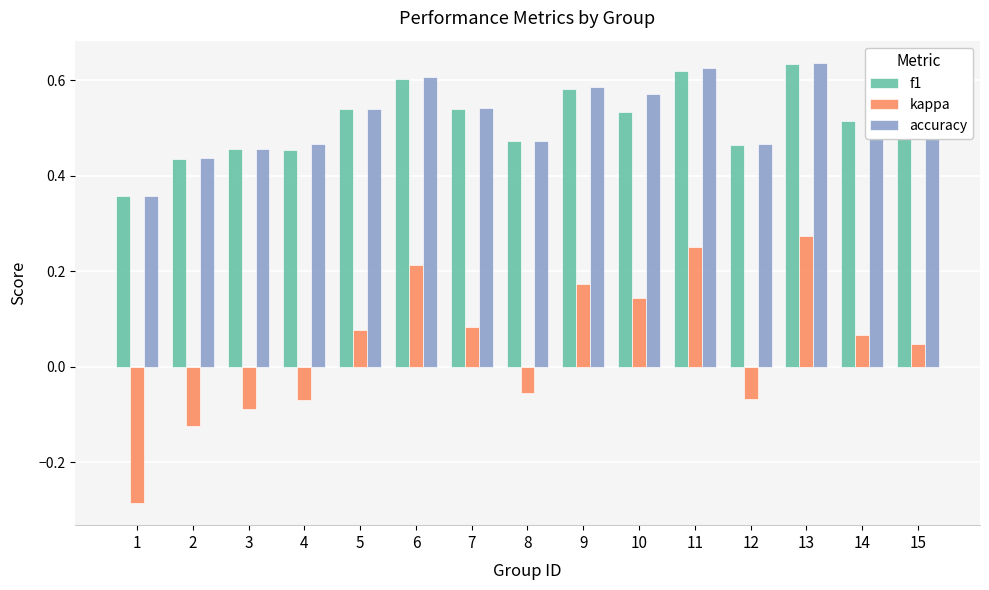

At which label does kappa first exceed 0?

5